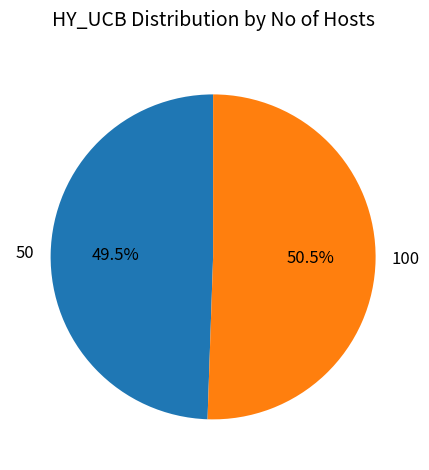

The 100 slice represents 62% of the pie. True or false?

False